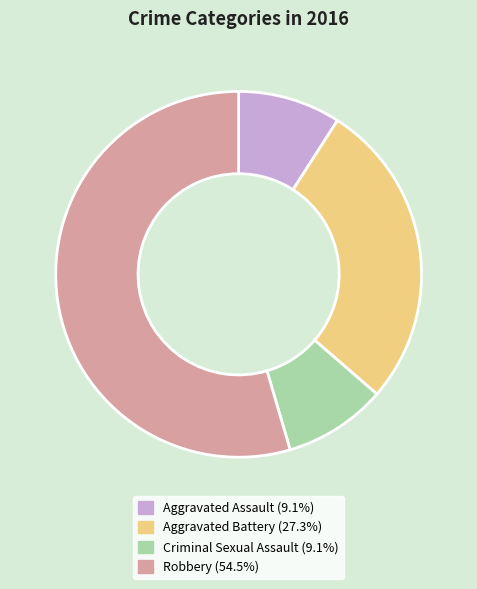

How many segments does this pie chart have?

4